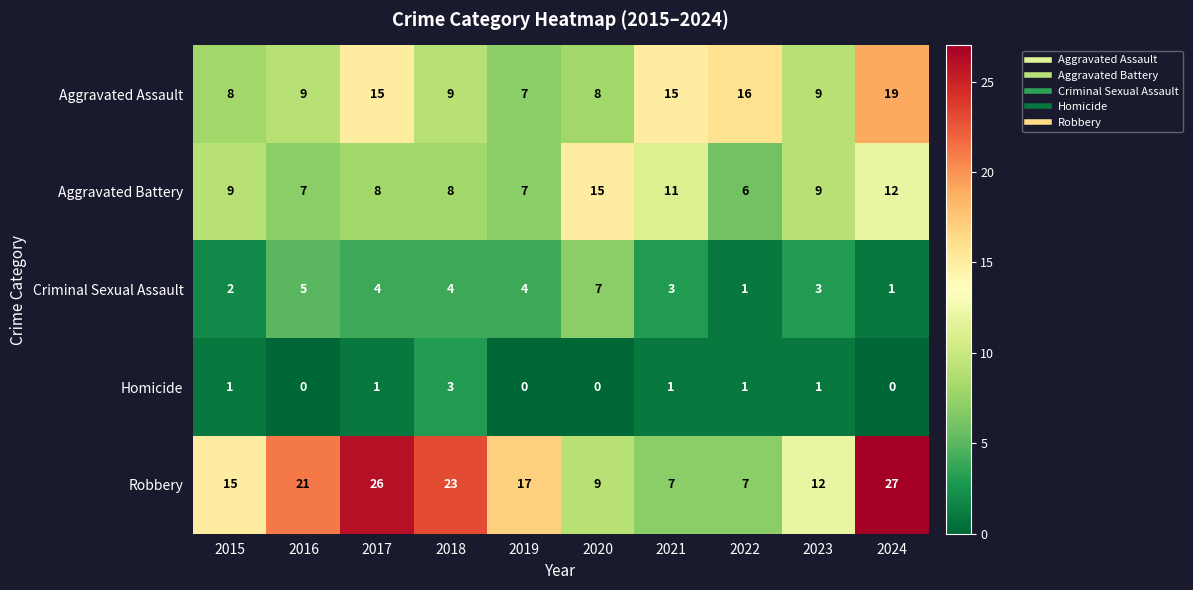

List the series in order of their peak value, lowest first.

Homicide, Criminal Sexual Assault, Aggravated Battery, Aggravated Assault, Robbery